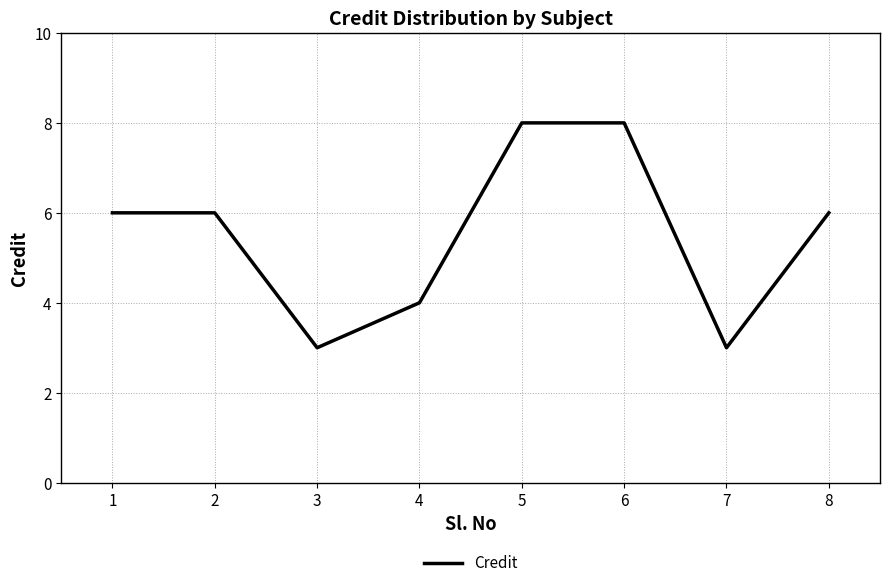

What is the greatest value displayed?

8